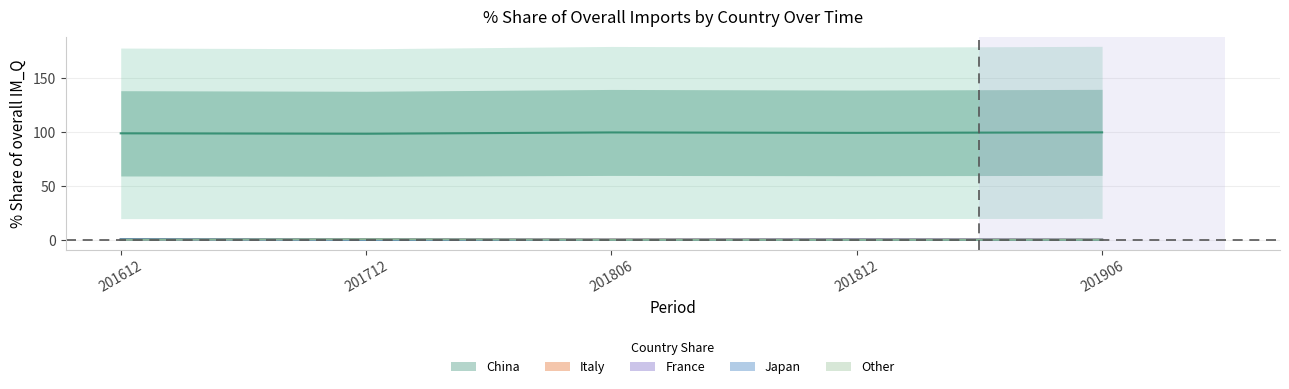

What is the difference between the highest and lowest values at 201612?

98.8